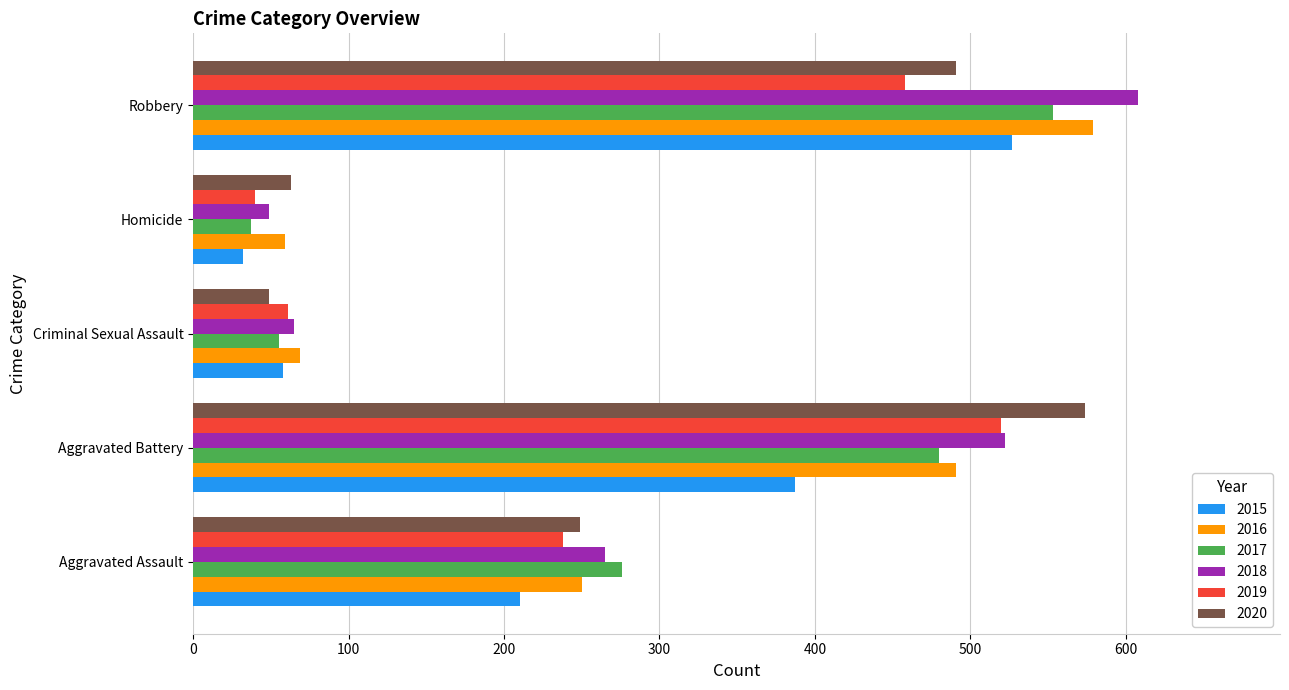

Which category has the lowest value across all series?

Homicide